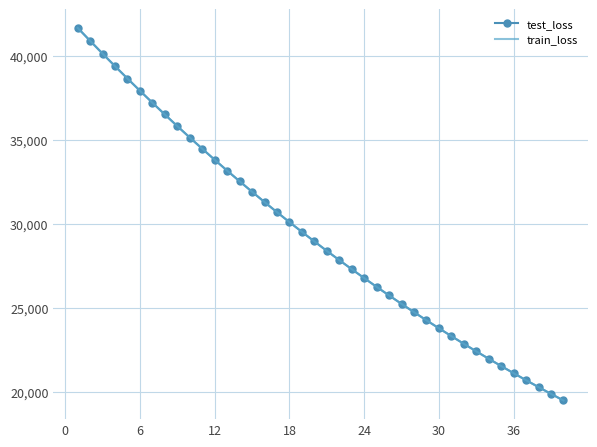

What is the minimum value shown in the chart?

19514.4